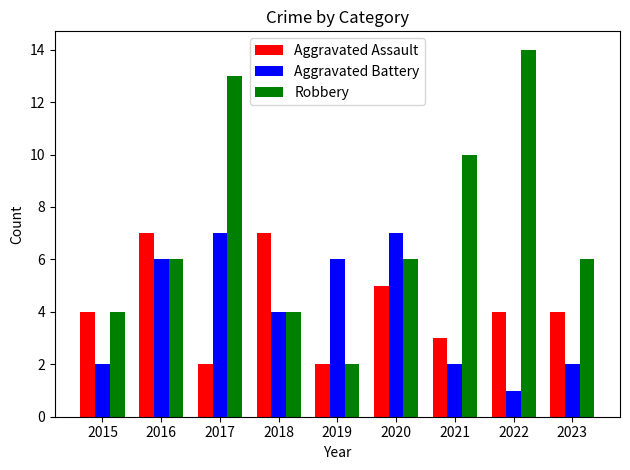

What value does the Aggravated Battery series have at 2022?

1